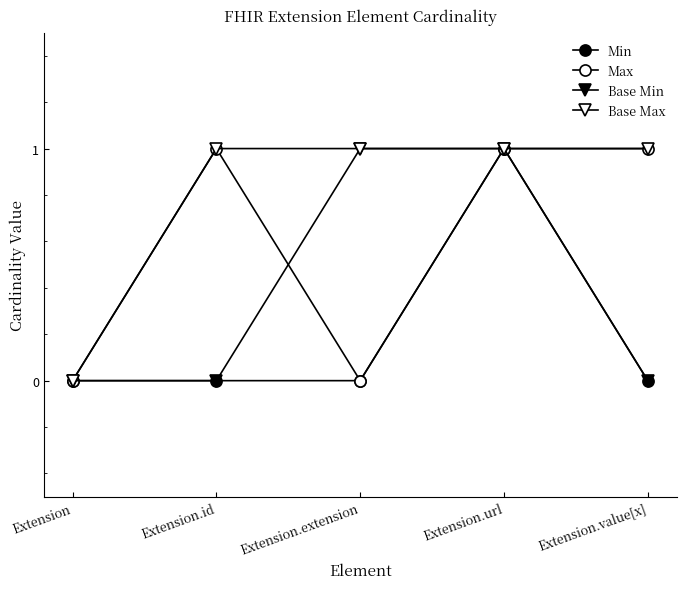

The Min series shows 0 at Extension. True or false?

True